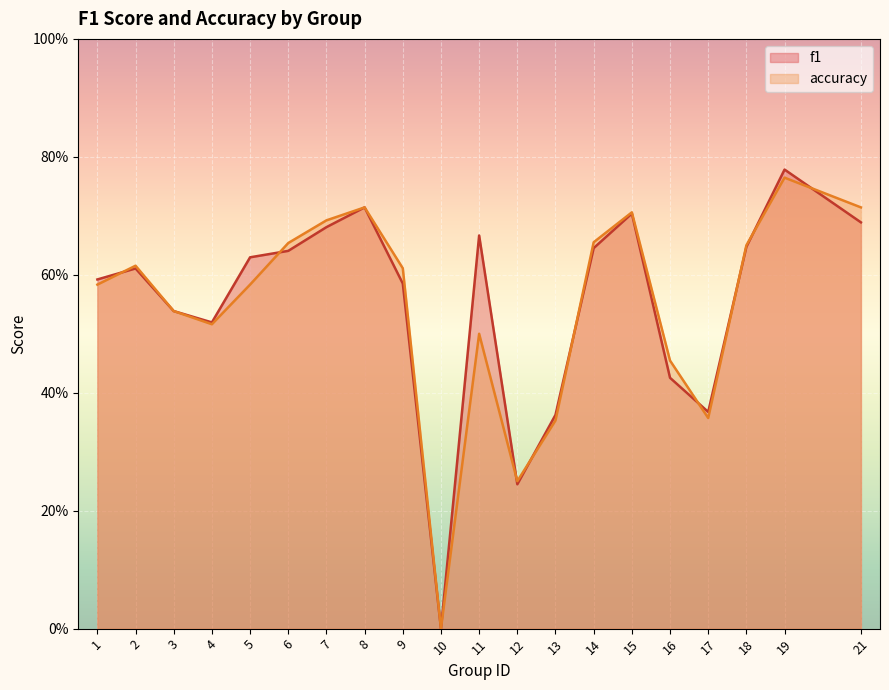

Count the number of data series in this chart.

2